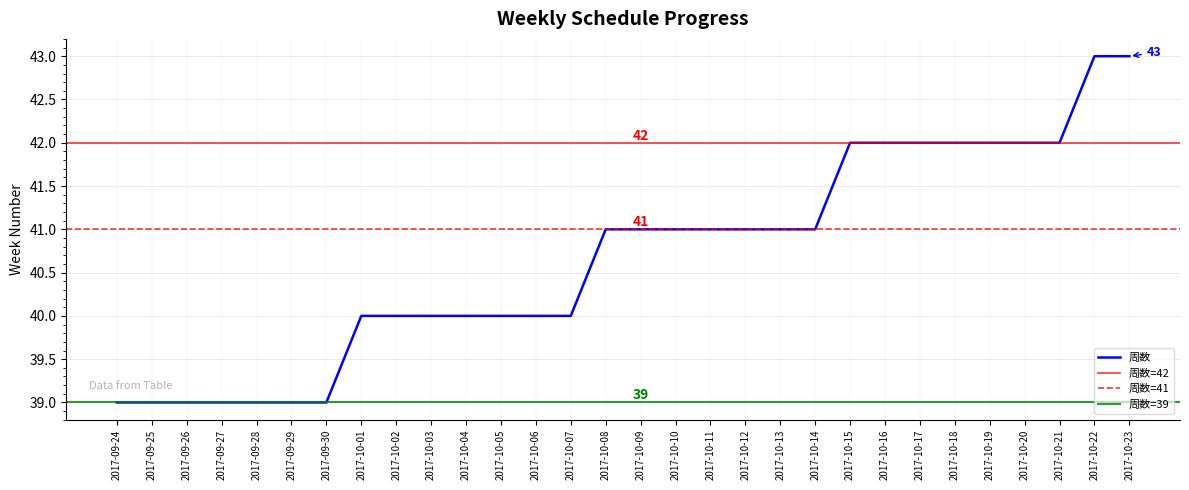

True or false: 周数 has a value of 42 at 2017-10-17.

True